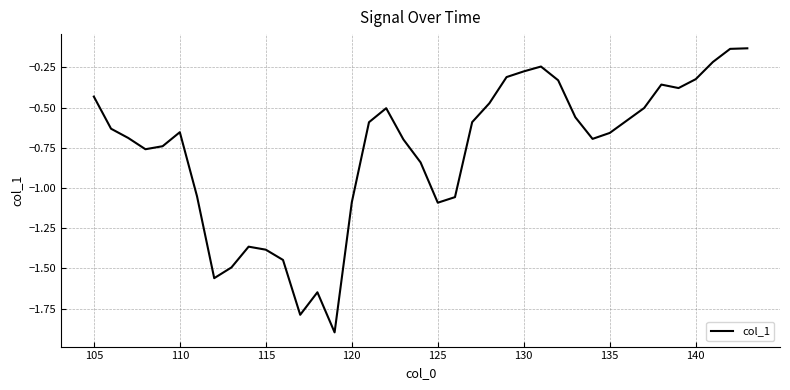

True or false: the data has more than 1 interior local peaks.

True